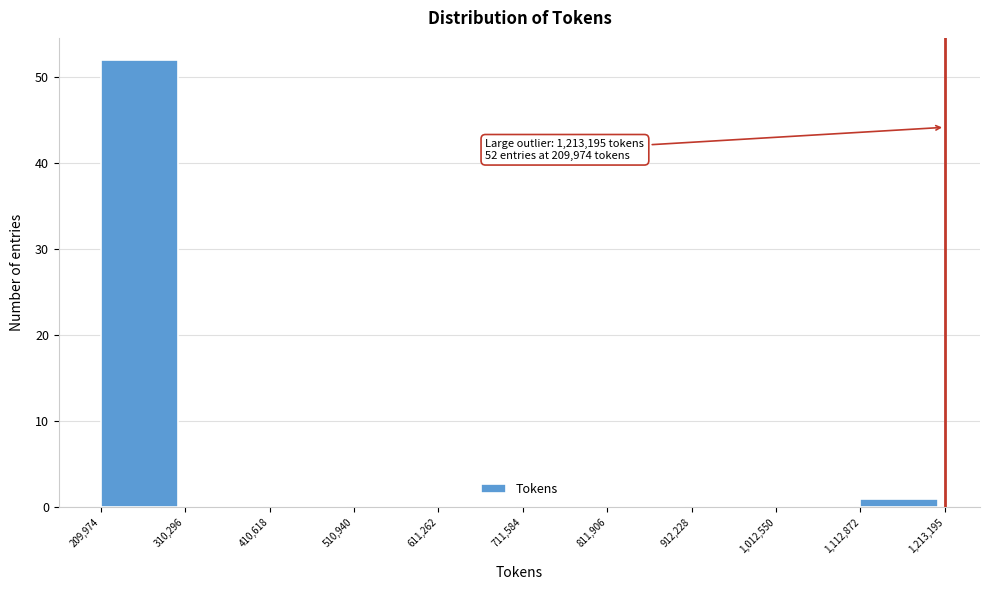

Over which range of the x-axis is the bar tallest?

209,974 to 310,296